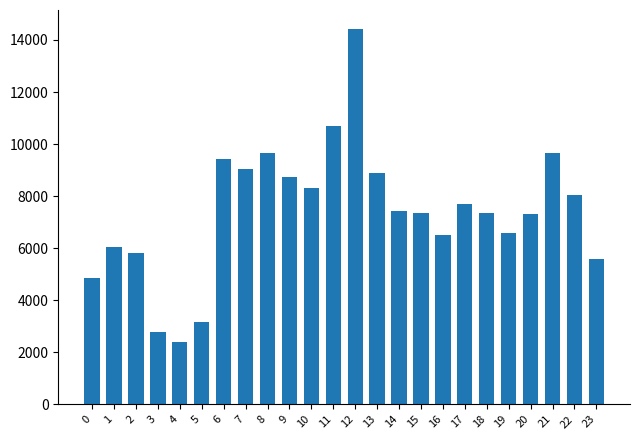

What is the value of the 11th bar from the left?

8314.6